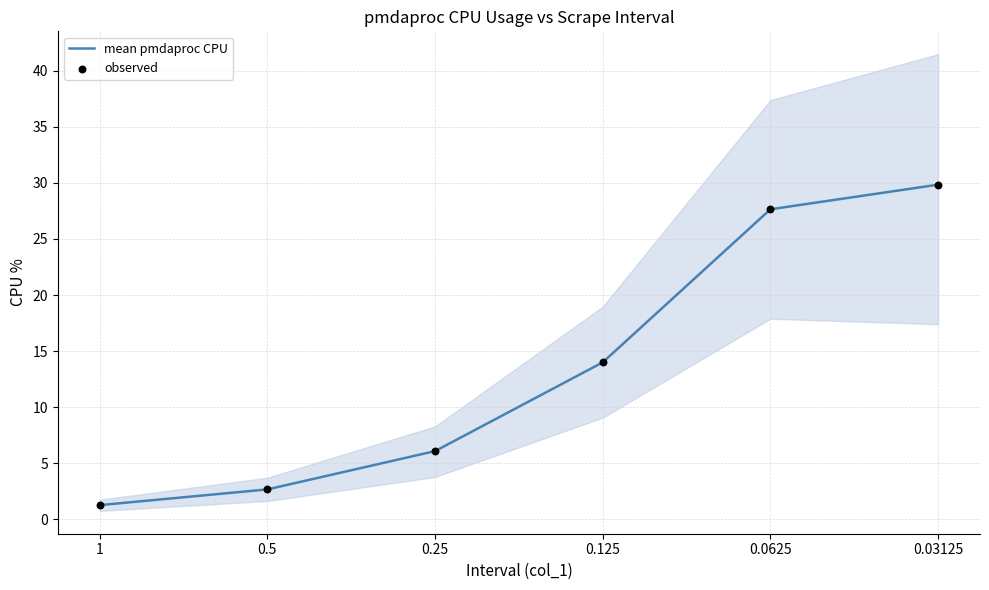

At how many categories does at least one series exceed 3?

4